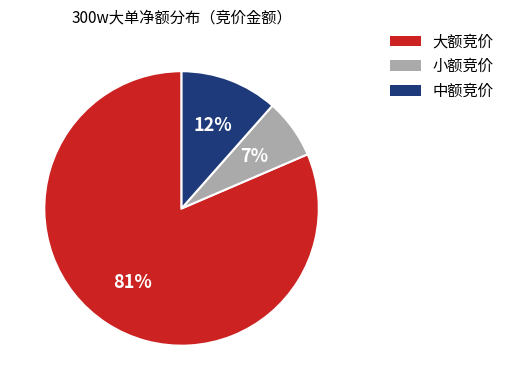

Which slice represents more than half of the pie?

大额竞价